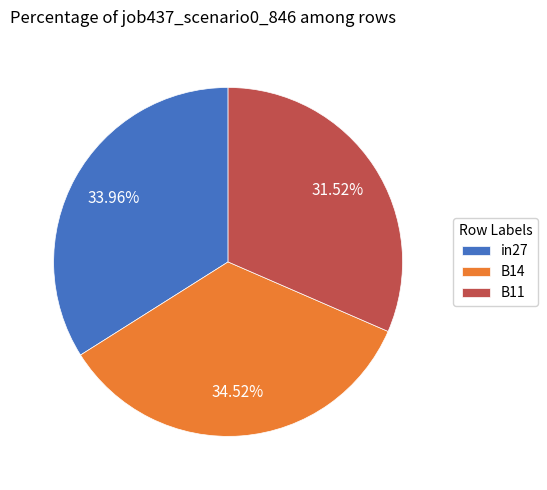

Rank the categories by value from lowest to highest.

B11, in27, B14